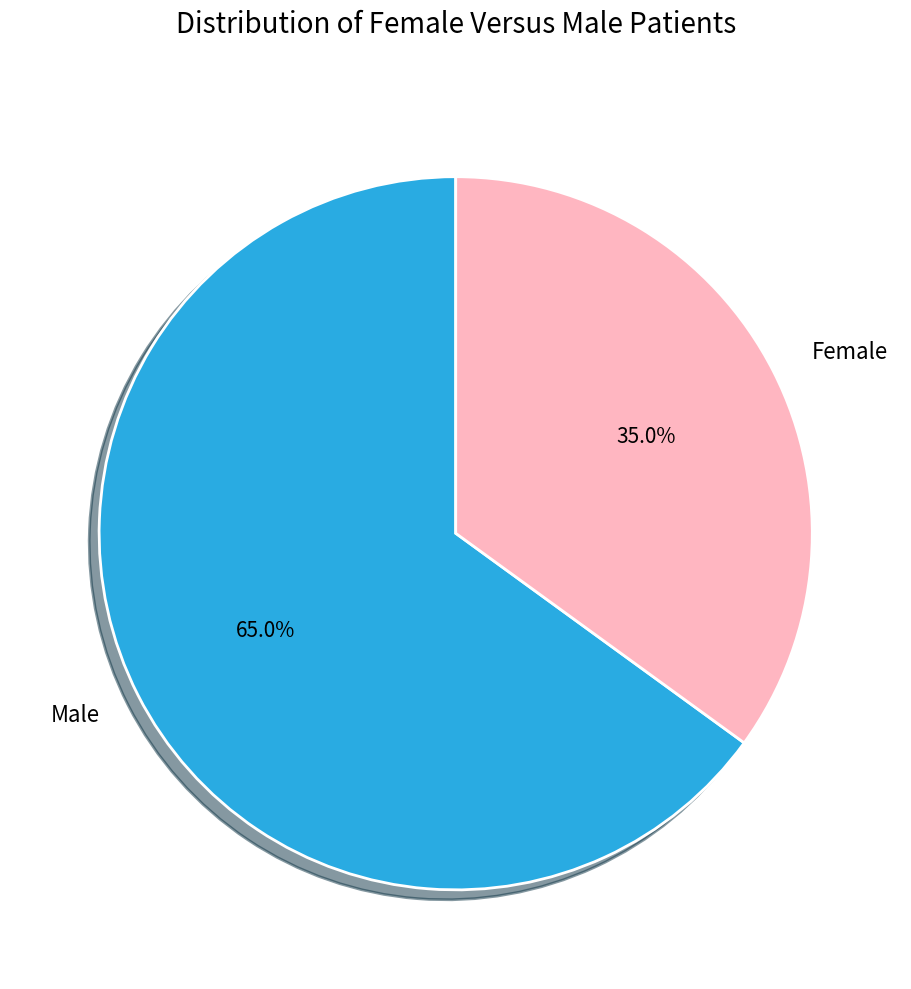

How much of the chart is everything except Male?

35.0%